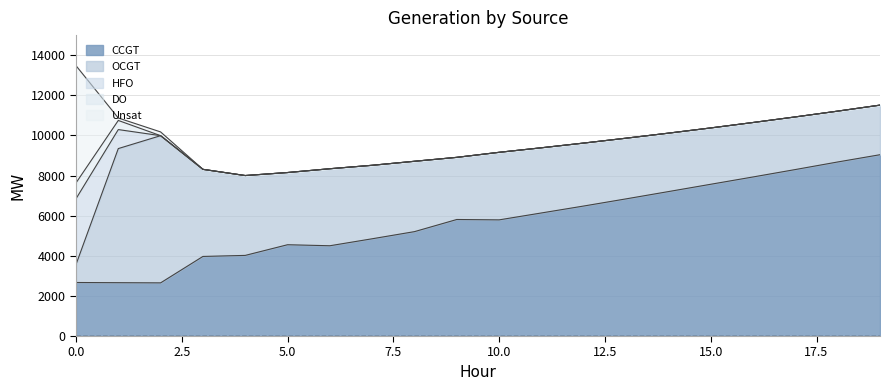

At how many categories does at least one series exceed 7033?

7